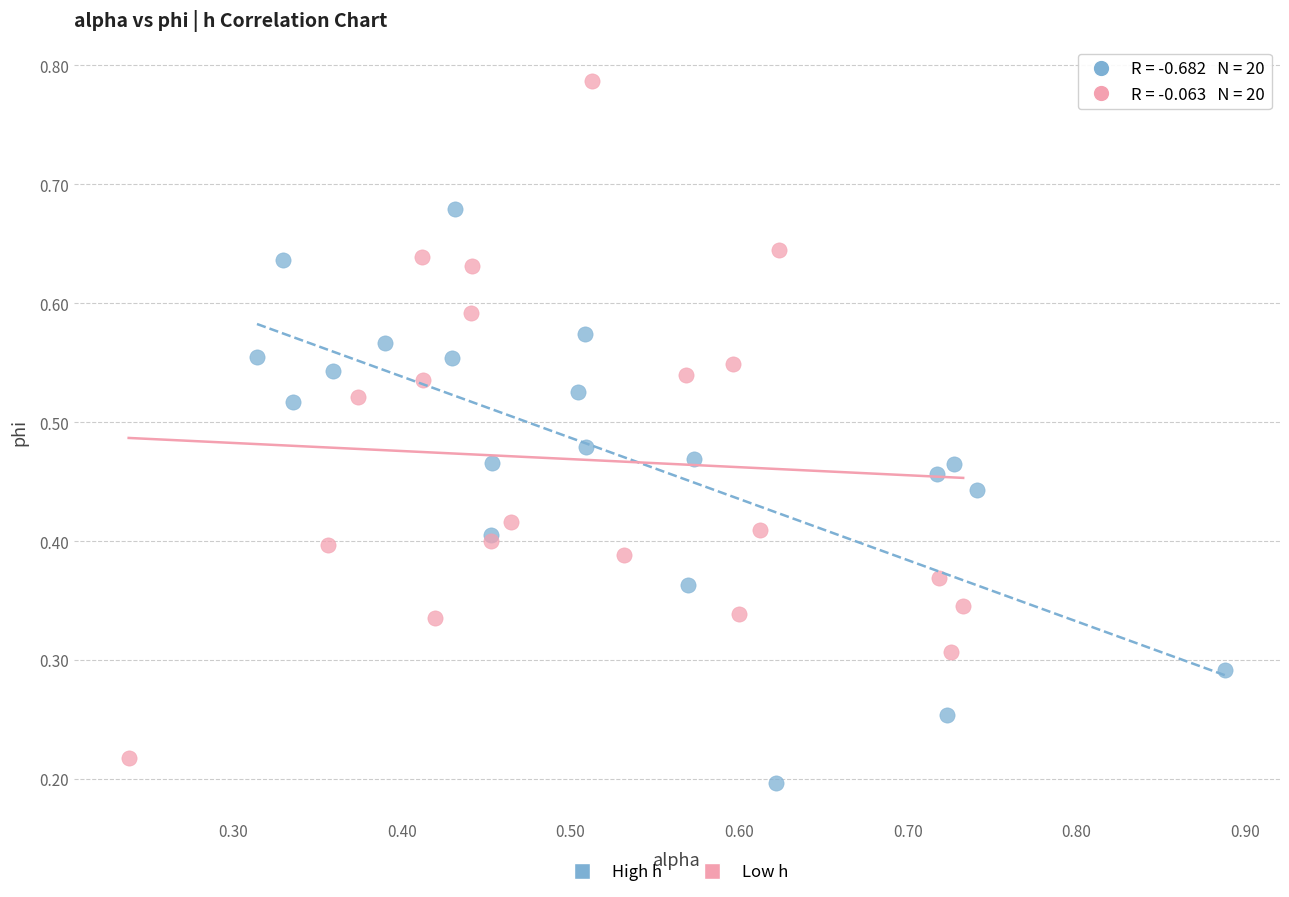

Which series contains the highest Y value?

Low h